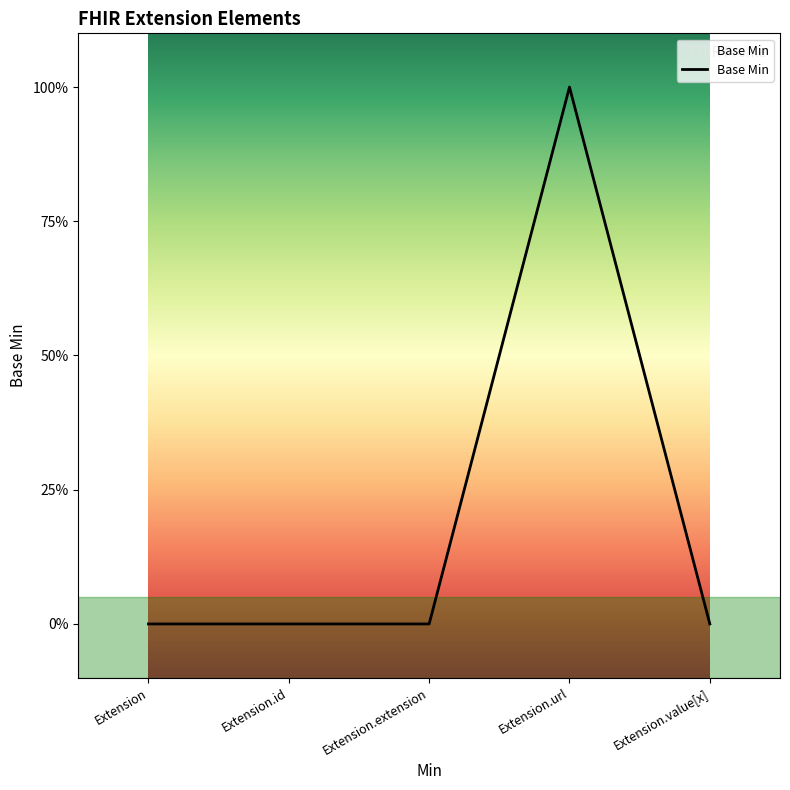

Does the chart have visible grid lines?

No